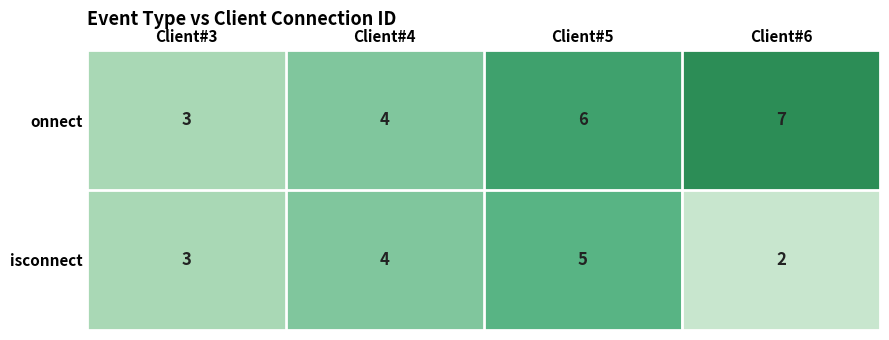

What is the sum of the isconnect values at Client#5 and Client#4?

9